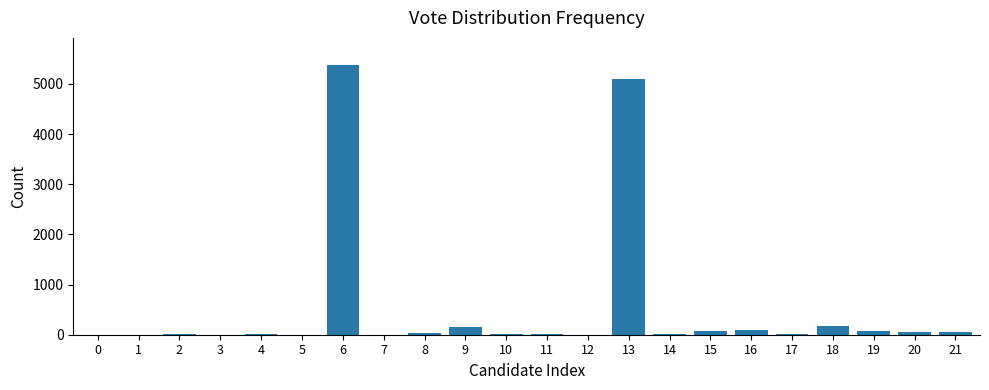

What is the maximum value shown in the chart?

5378